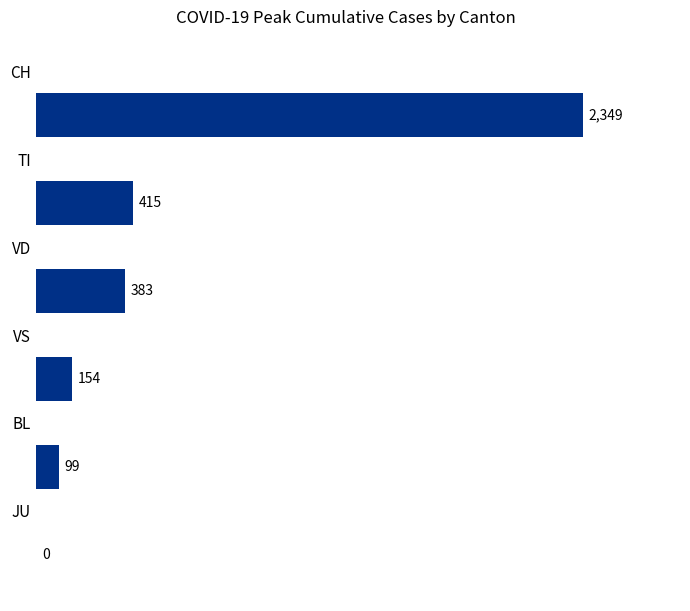

What is the maximum value shown in the chart?

2349